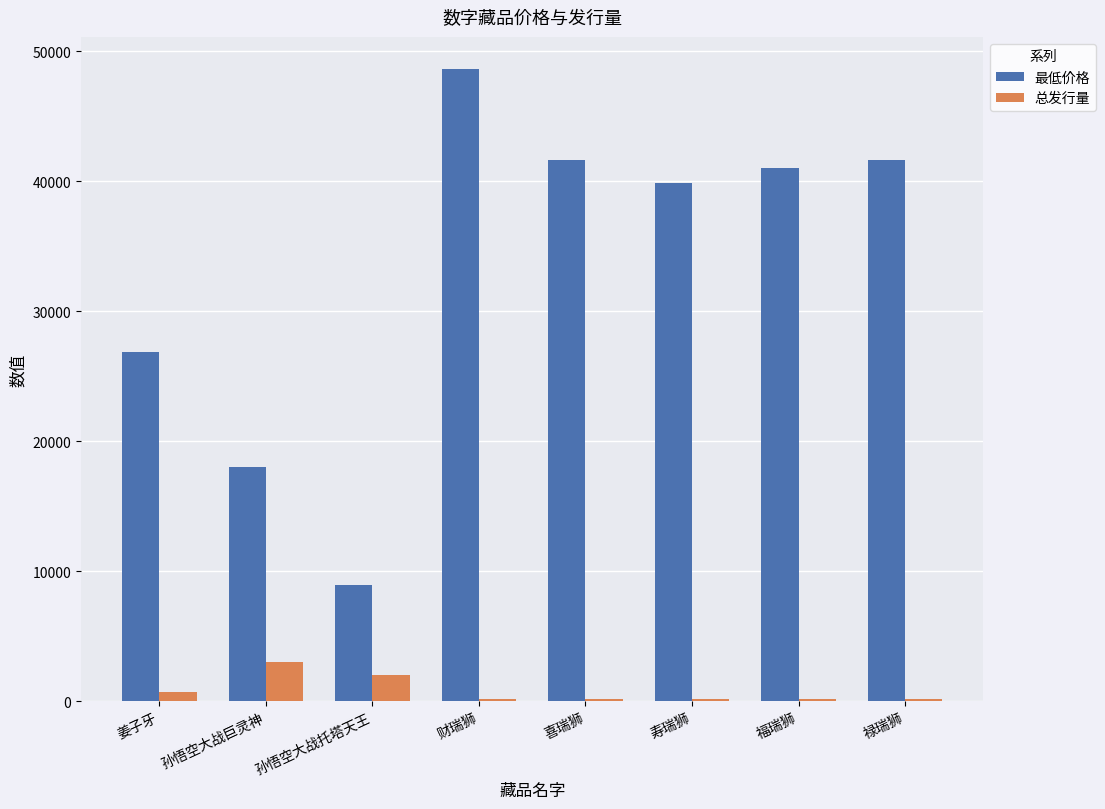

What is the value of the 最低价格 bar at the 2nd from the left?

18000